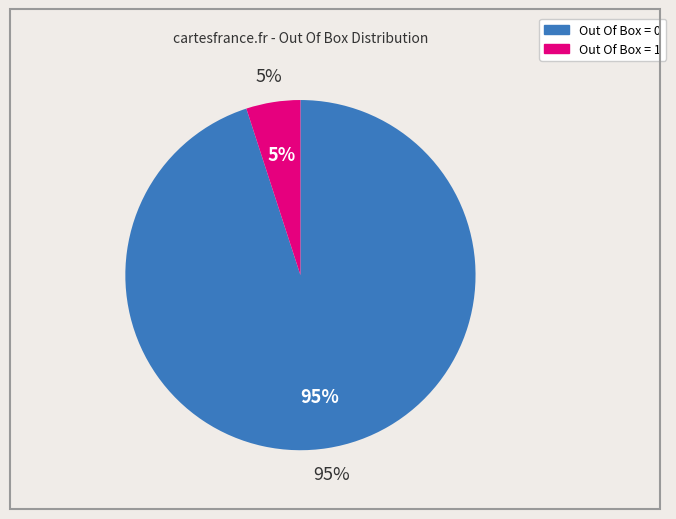

To the nearest percent, what is the difference between the largest and smallest slice percentages?

90%